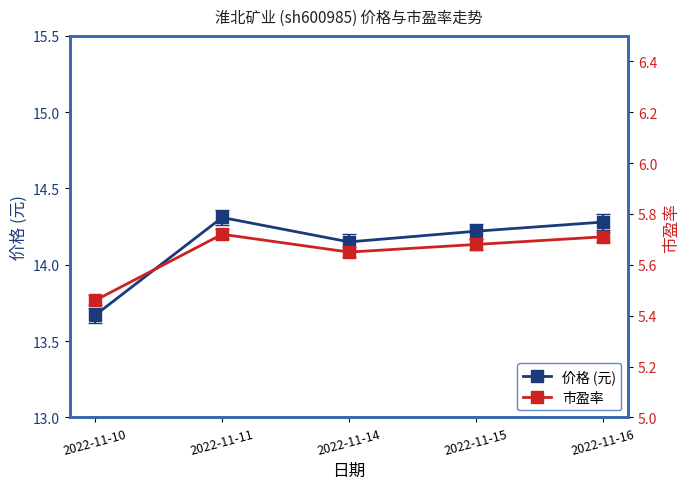

Is it true that 市盈率 equals 9.9 at 2022-11-14?

False